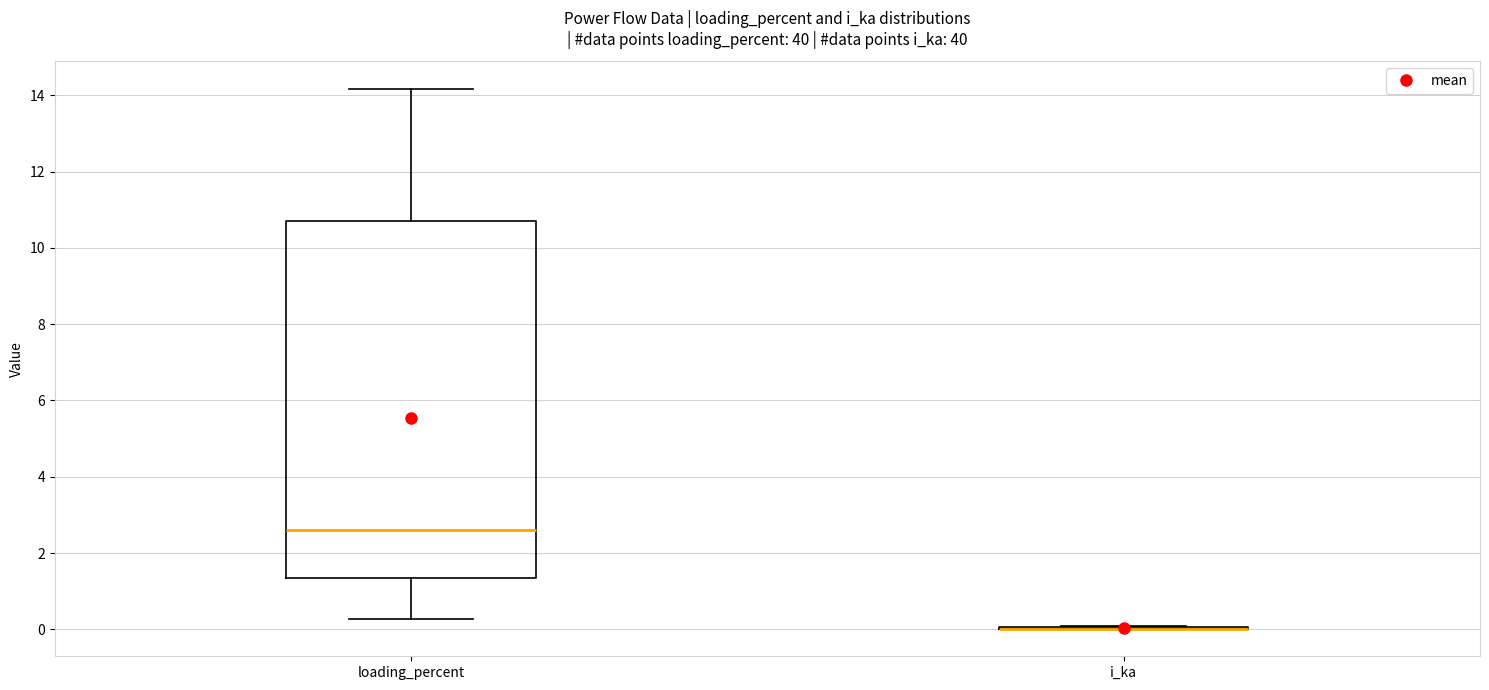

Reading left to right, read every box against the y-axis: the position of its median line, the range the box covers, and the ends of its whiskers. The values are not printed on the chart, so give them approximately, as read against the axis.

loading_percent: median 2.6, box 1.4 to 10.8, whiskers 0.2 to 14.2
i_ka: box collapsed to a line at 0.0, whiskers 0.0 to 0.0